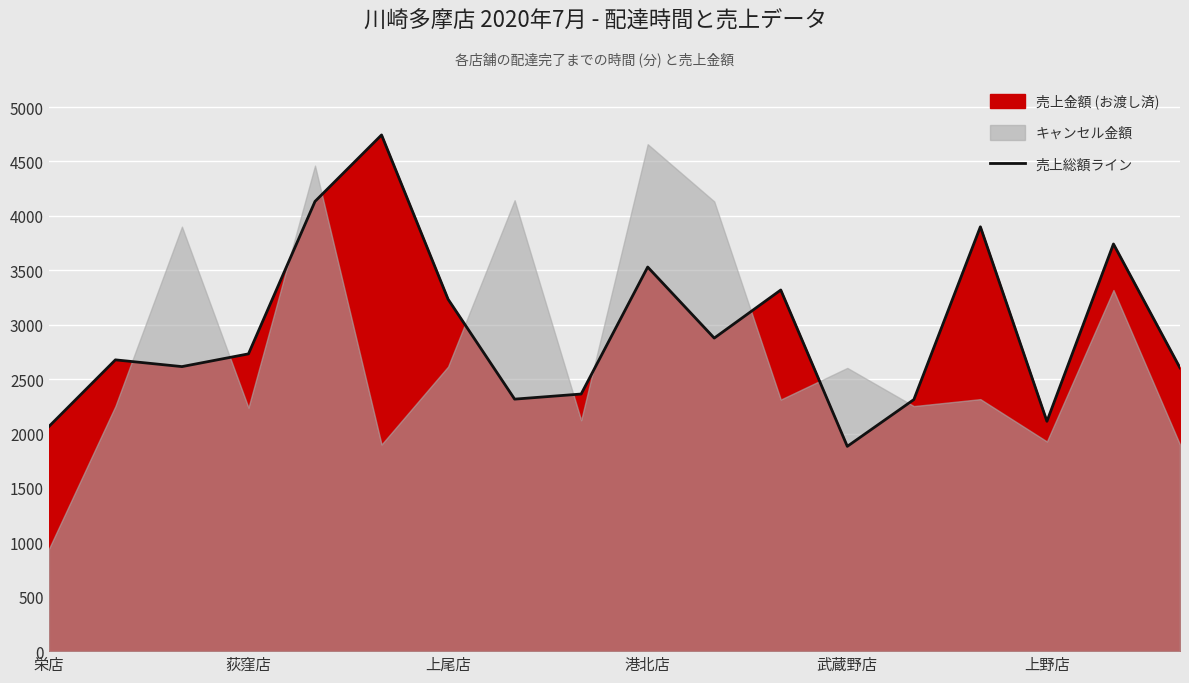

Is it true that 売上総額ライン equals 2112 at 上野店?

True